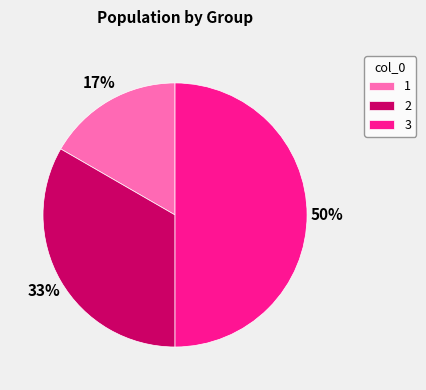

True or false: 3 accounts for 50% of the total.

True